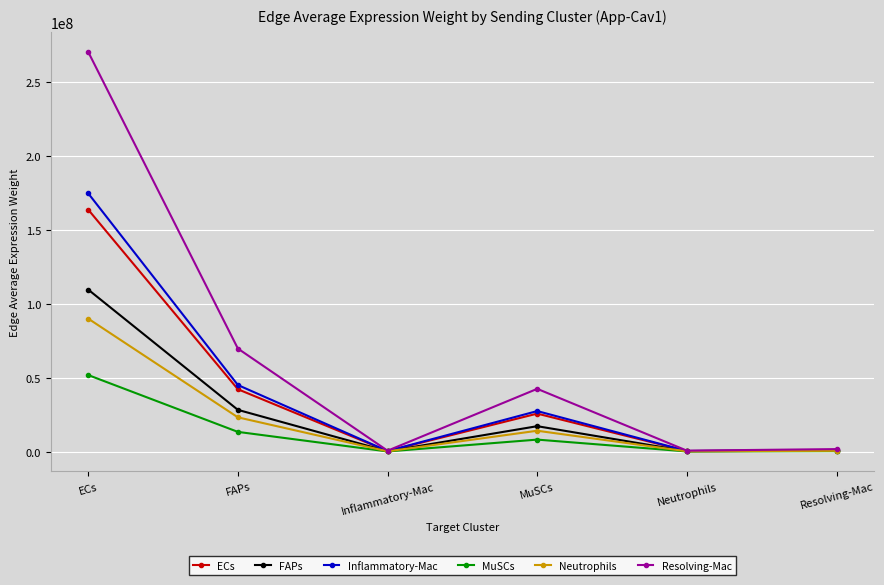

True or false: Inflammatory-Mac has a value of 99765613.2 at ECs.

False